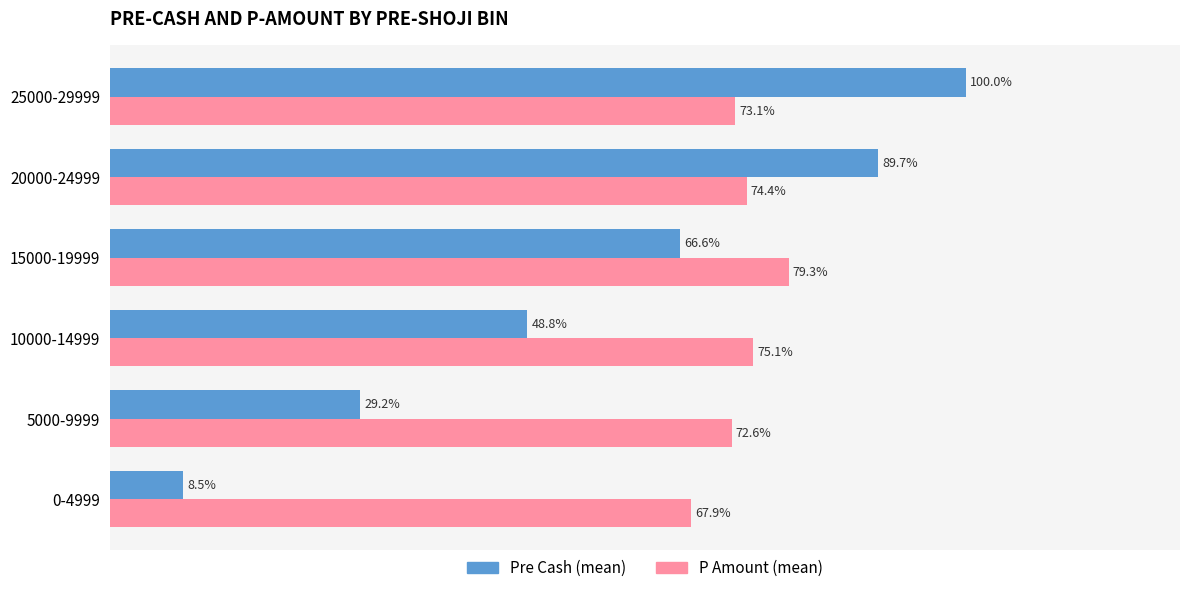

At which category is the sum across all series the highest?

25000-29999